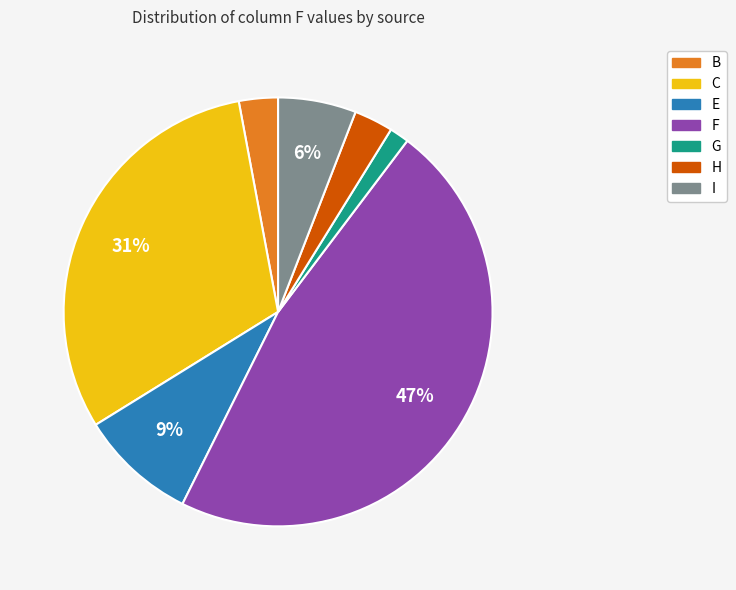

Does C represent more than half of the total?

No